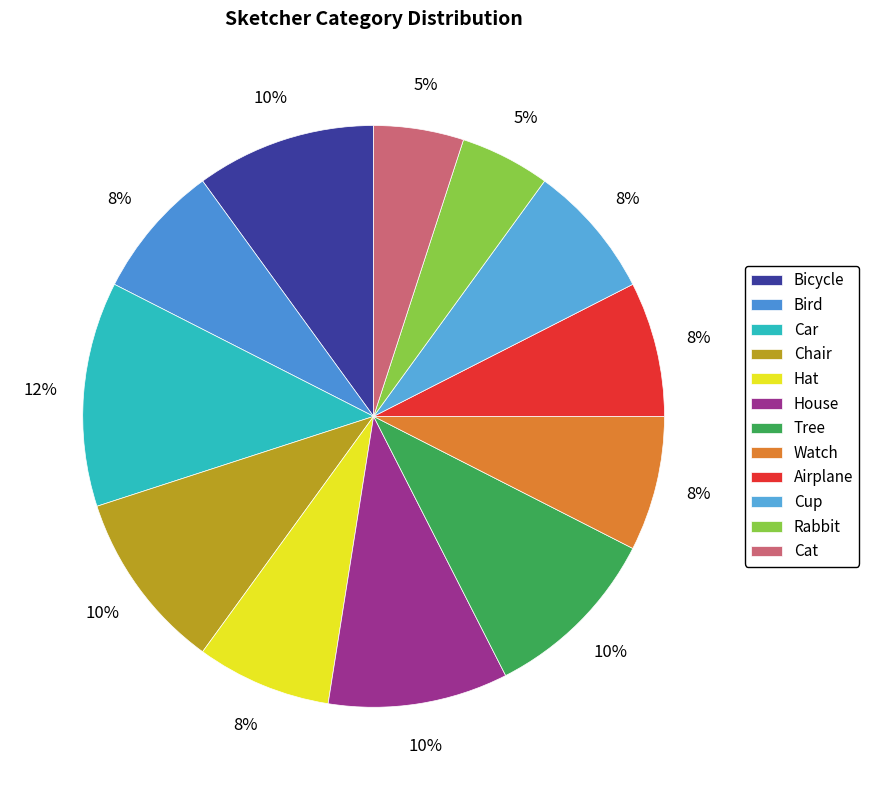

How many slices are in this pie chart?

12